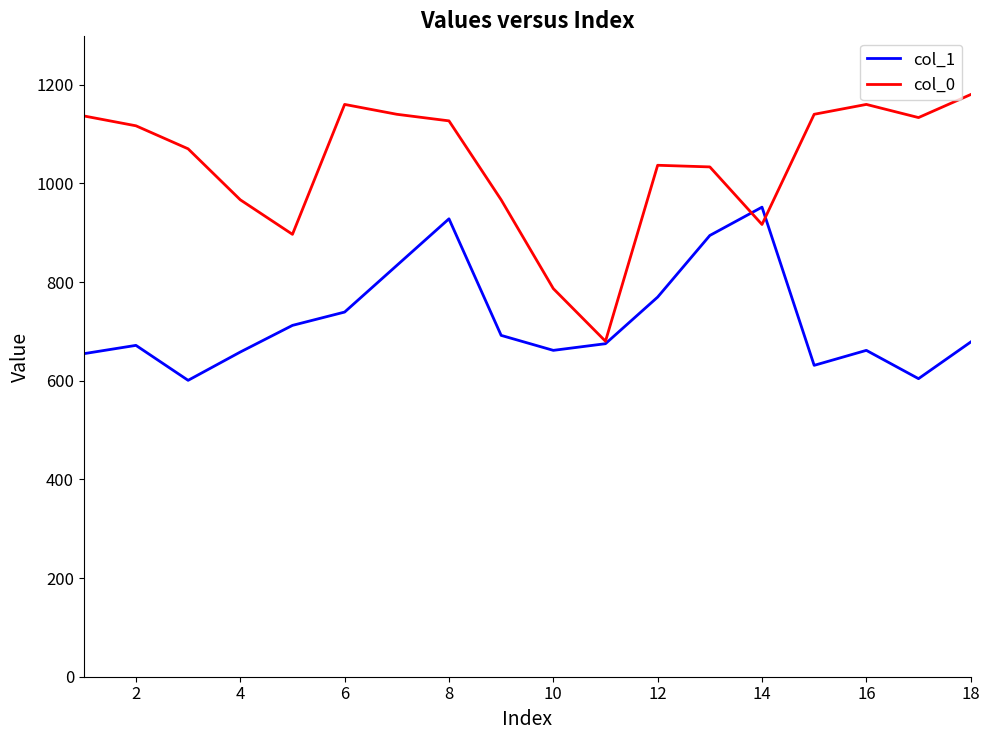

Which series has the largest total across all categories?

col_0